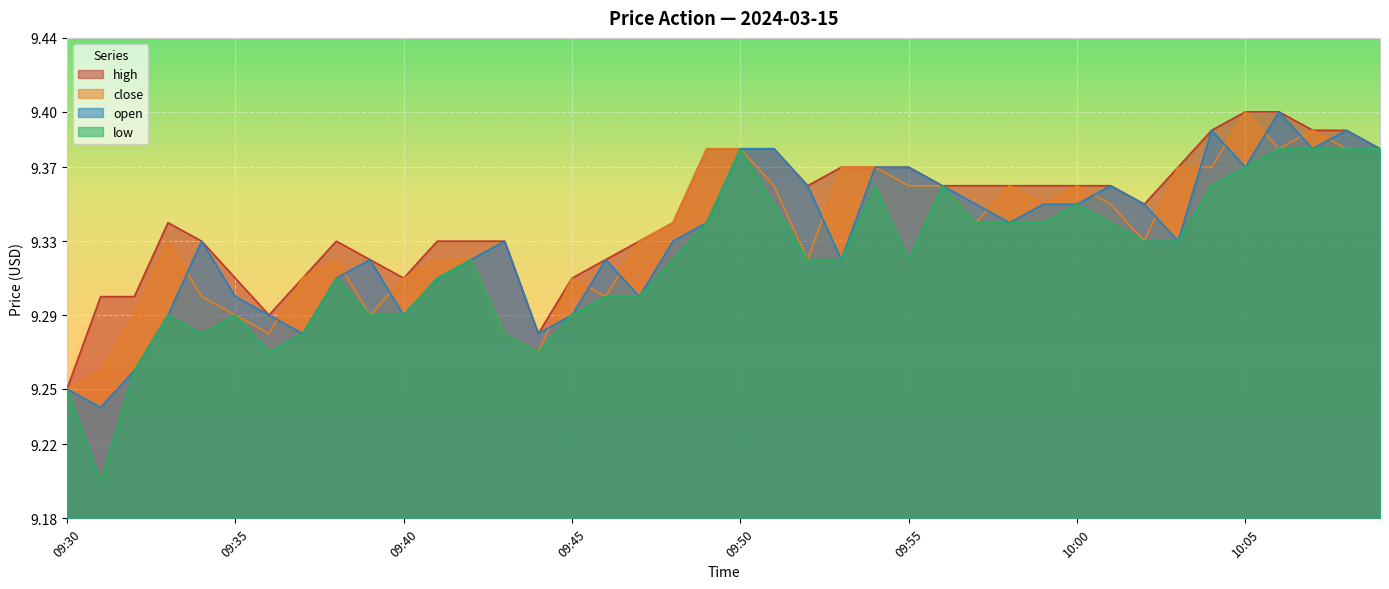

The value of low at 09:53 is 9.3. True or false?

True